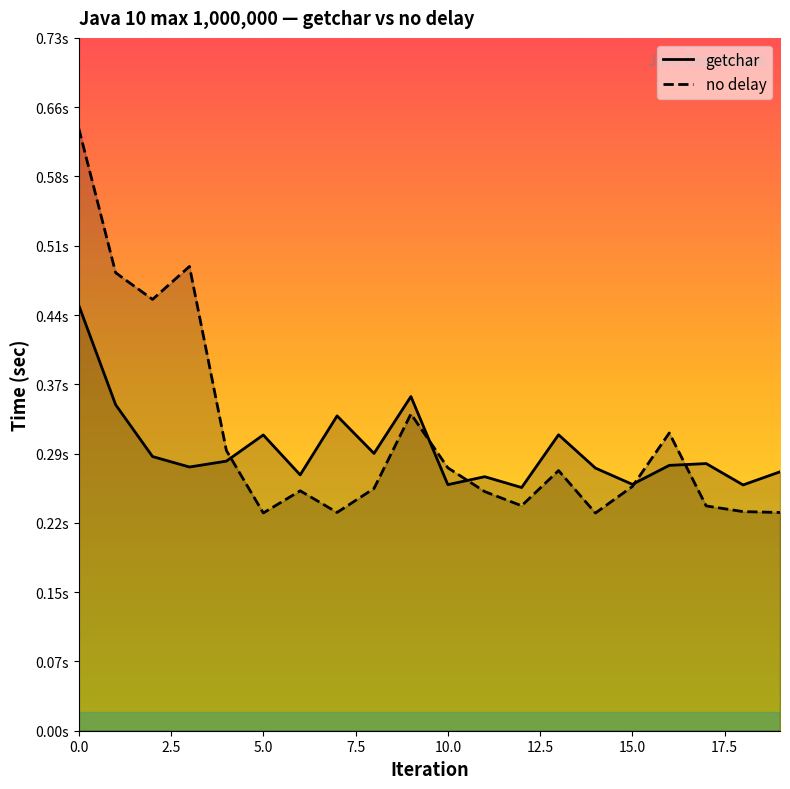

The value of no_delay_sec at 15 is 0.1. True or false?

False